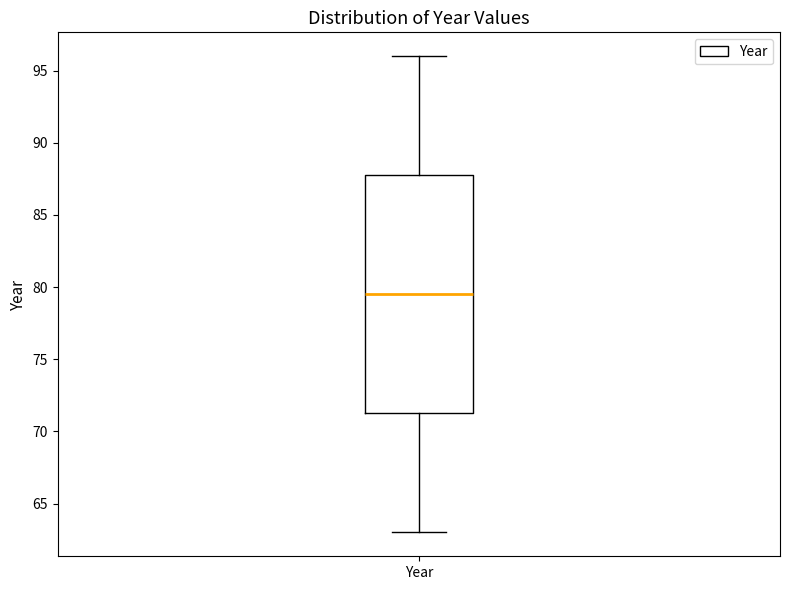

Read this box plot against the y-axis: the position of the median line, the range covered by the box, and the ends of both whiskers. The values are not printed on the chart, so give them approximately, as read against the axis.

median 79.5, box 71.5 to 88.0, whiskers 63.0 to 96.0